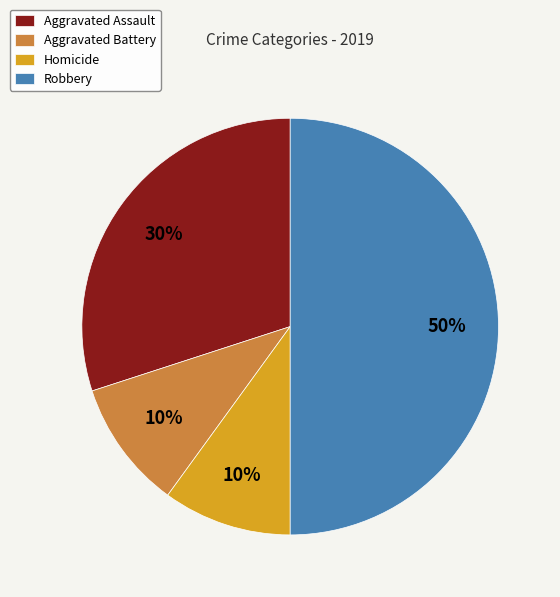

Is it true that Aggravated Battery is 5% of the pie?

False